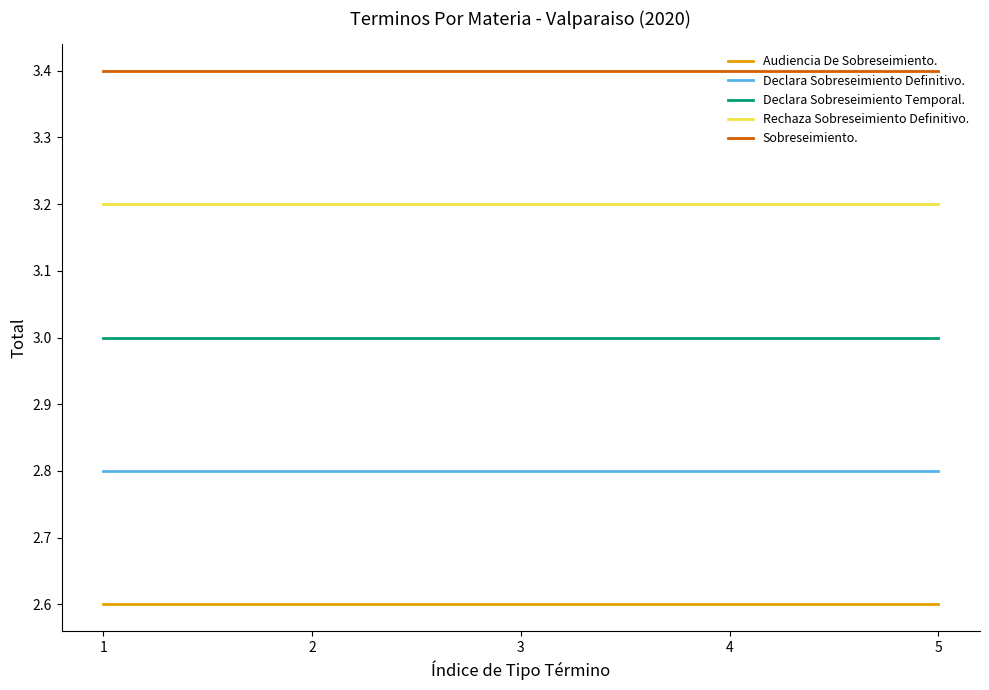

True or false: Audiencia De Sobreseimiento. and Declara Sobreseimiento Temporal. cross at least once.

False